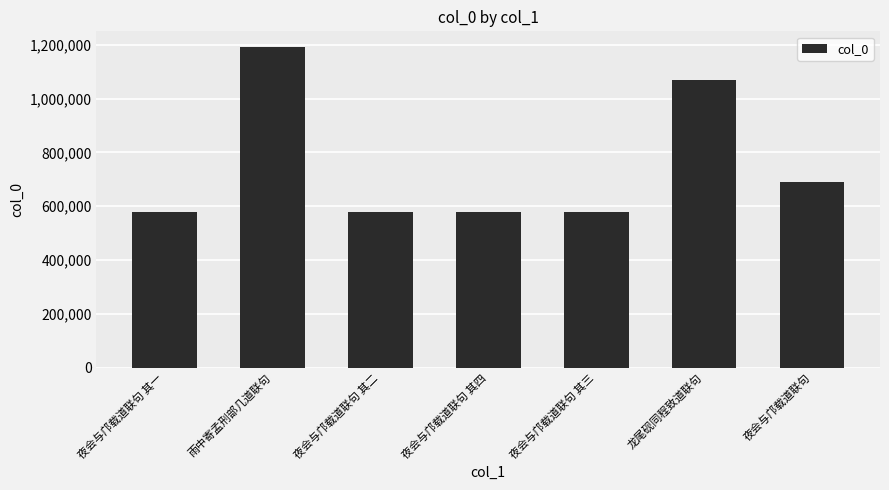

What is the change in value from 夜会与邝载道联句 其二 to 龙尾砚同程致道联句?

+489451